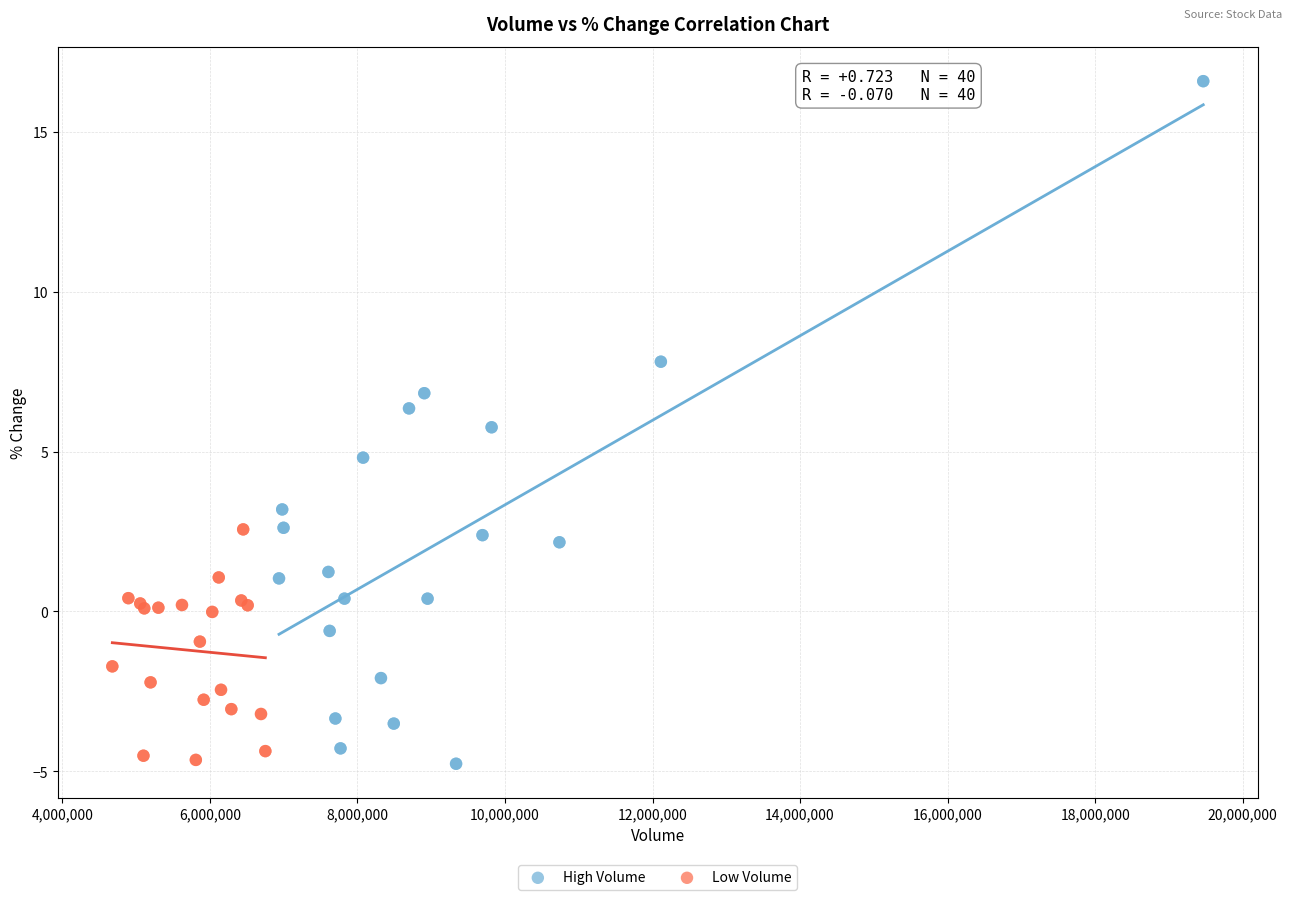

Which series has the widest spread of Y values?

High Volume